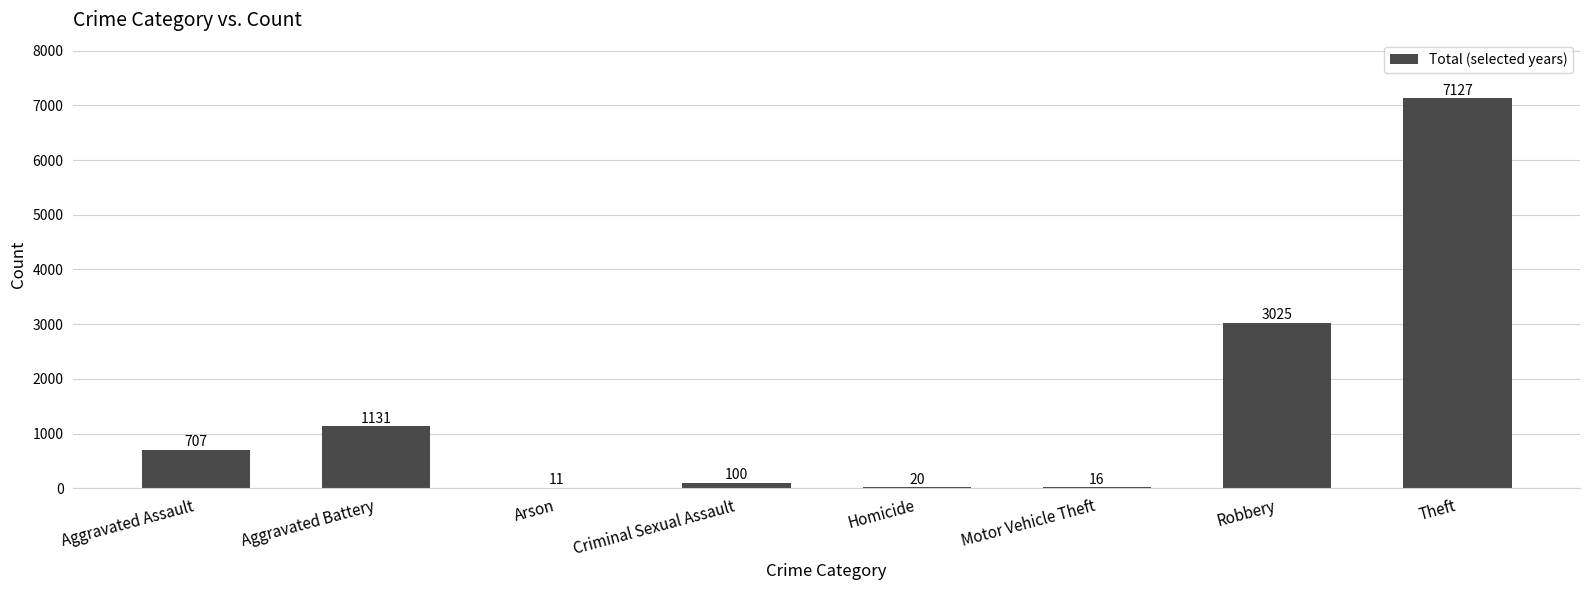

Reading right to left, extract all data points from this chart.

7127	3025	16	20	100	11	1131	707